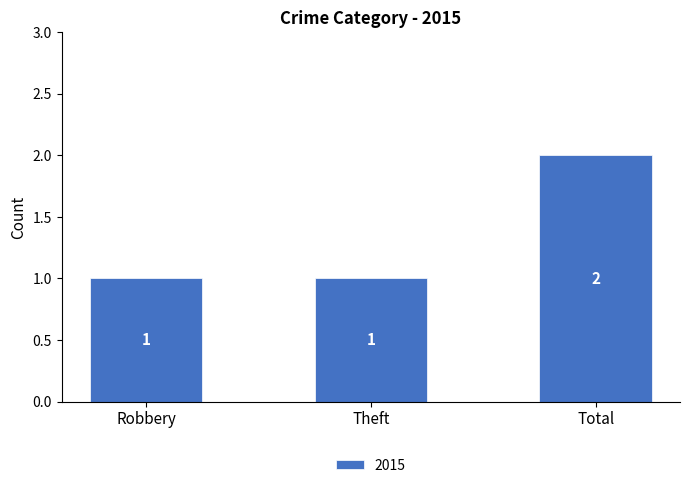

How many series are shown in this chart?

1